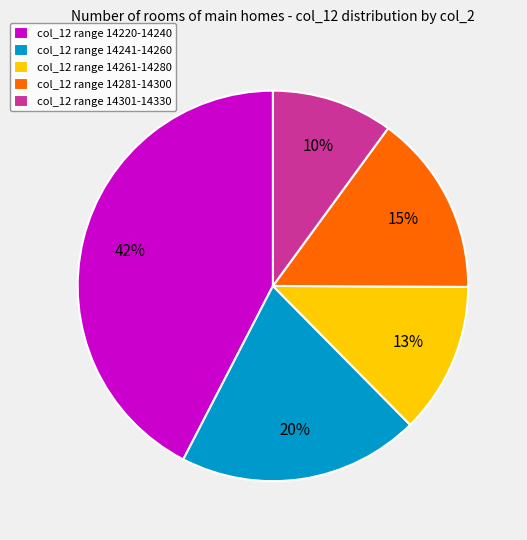

How many slices are in this pie chart?

5